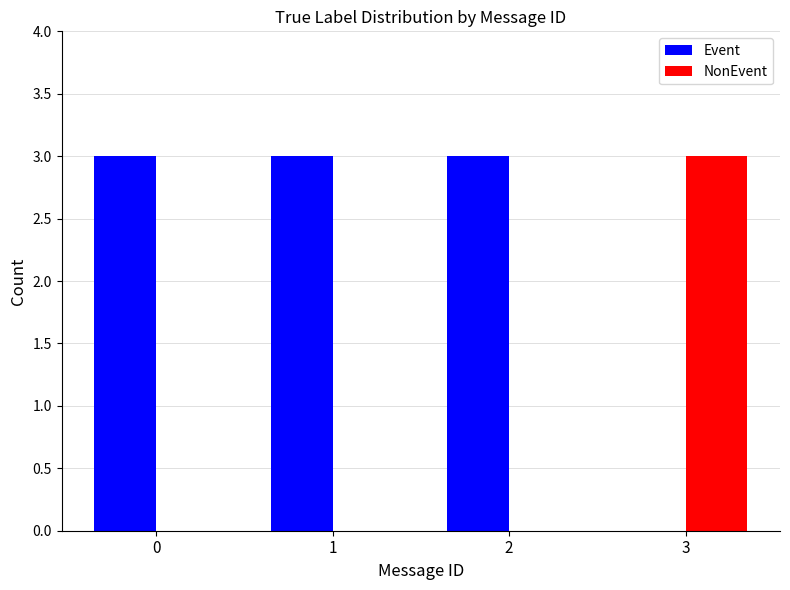

At which label is Event closest to 1?

3